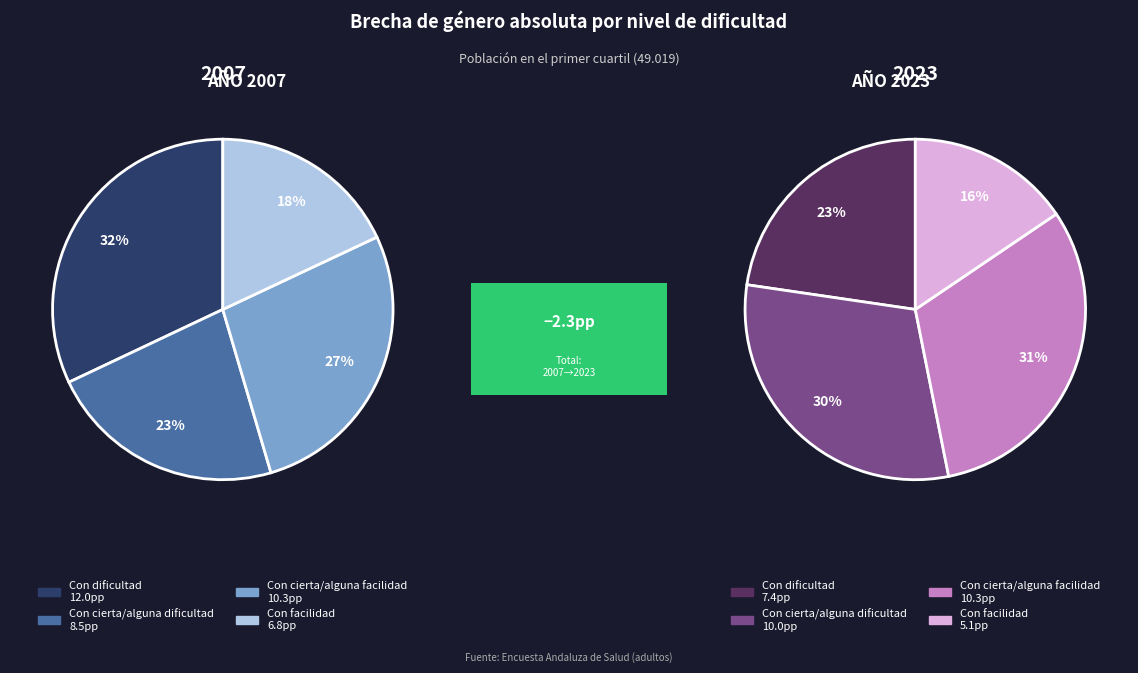

How many slices are in this pie chart?

4